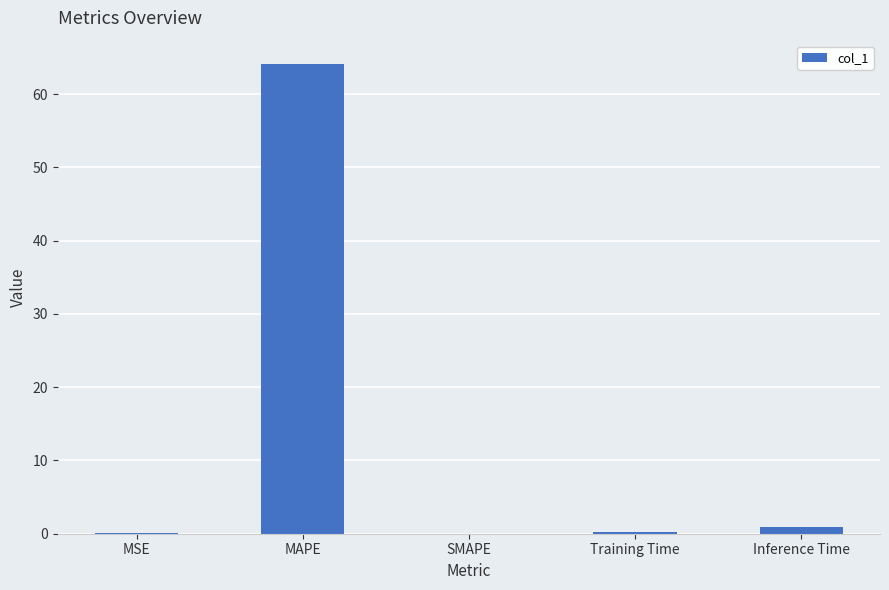

The chart shows a value of 28.2 at SMAPE. True or false?

False